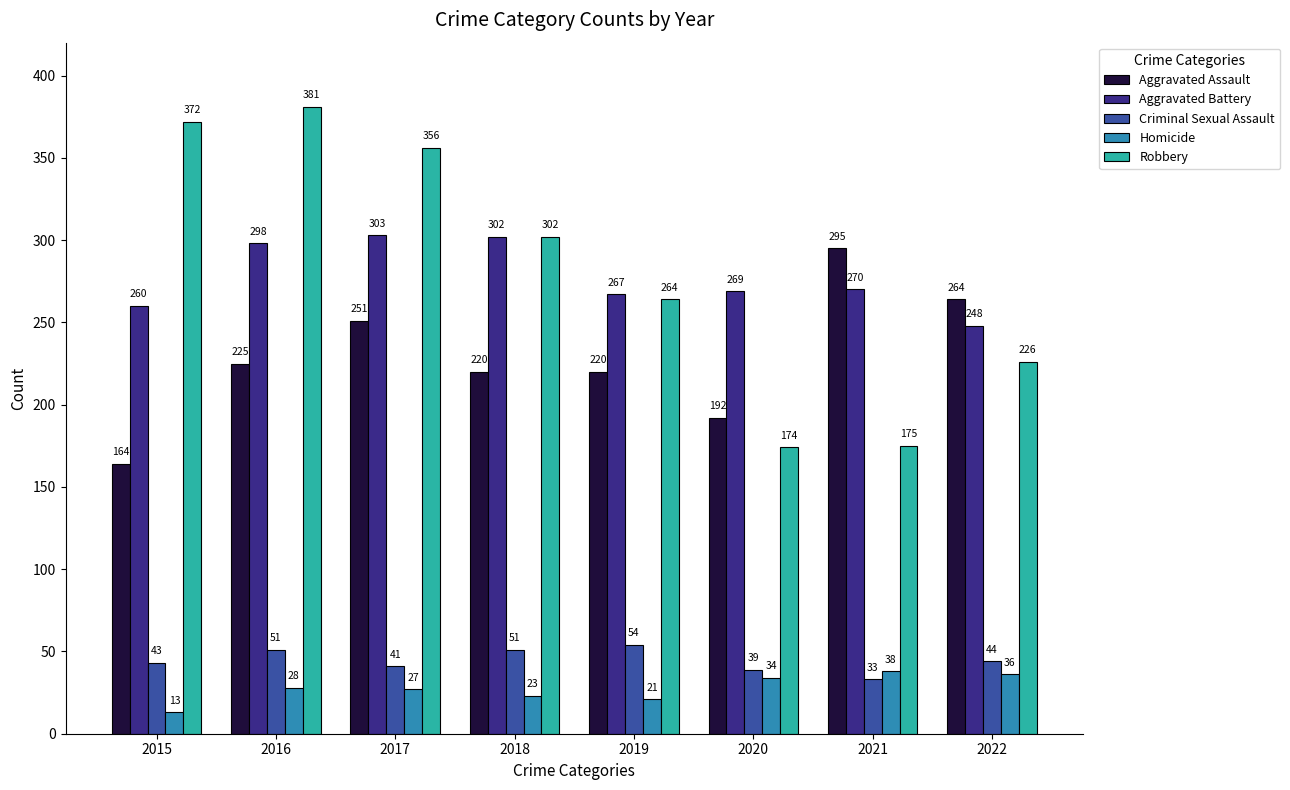

Is it true that Aggravated Assault equals 430 at 2021?

False